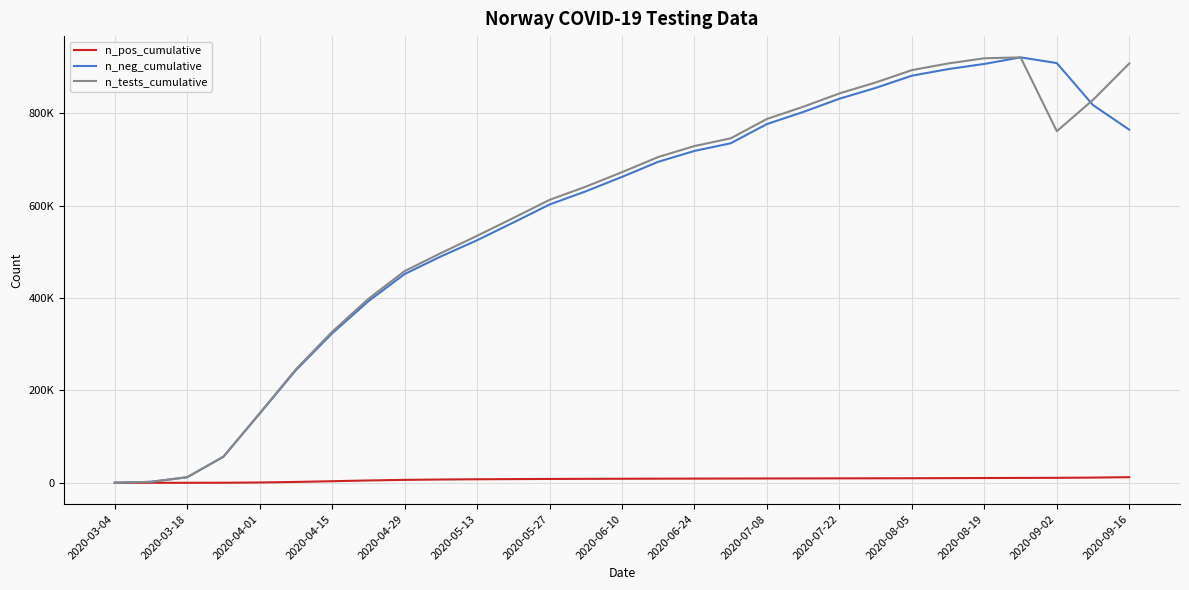

What are all the series names shown in the legend?

n_pos_cumulative, n_neg_cumulative, n_tests_cumulative